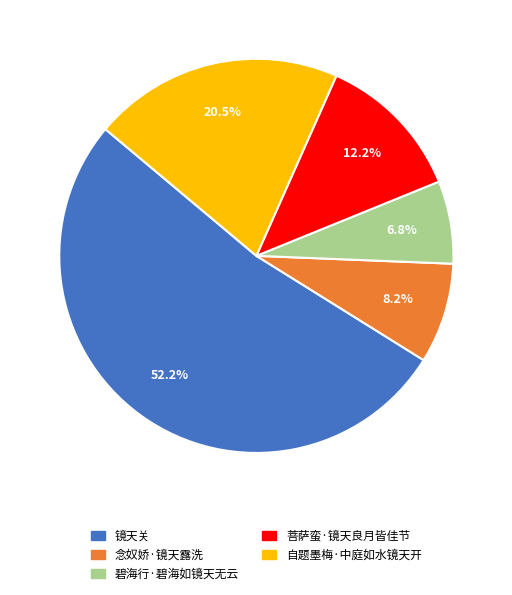

To the nearest percent, what is the difference between the 自题墨梅·中庭如水镜天开 and 菩萨蛮·镜天良月皆佳节 slice percentages?

8%